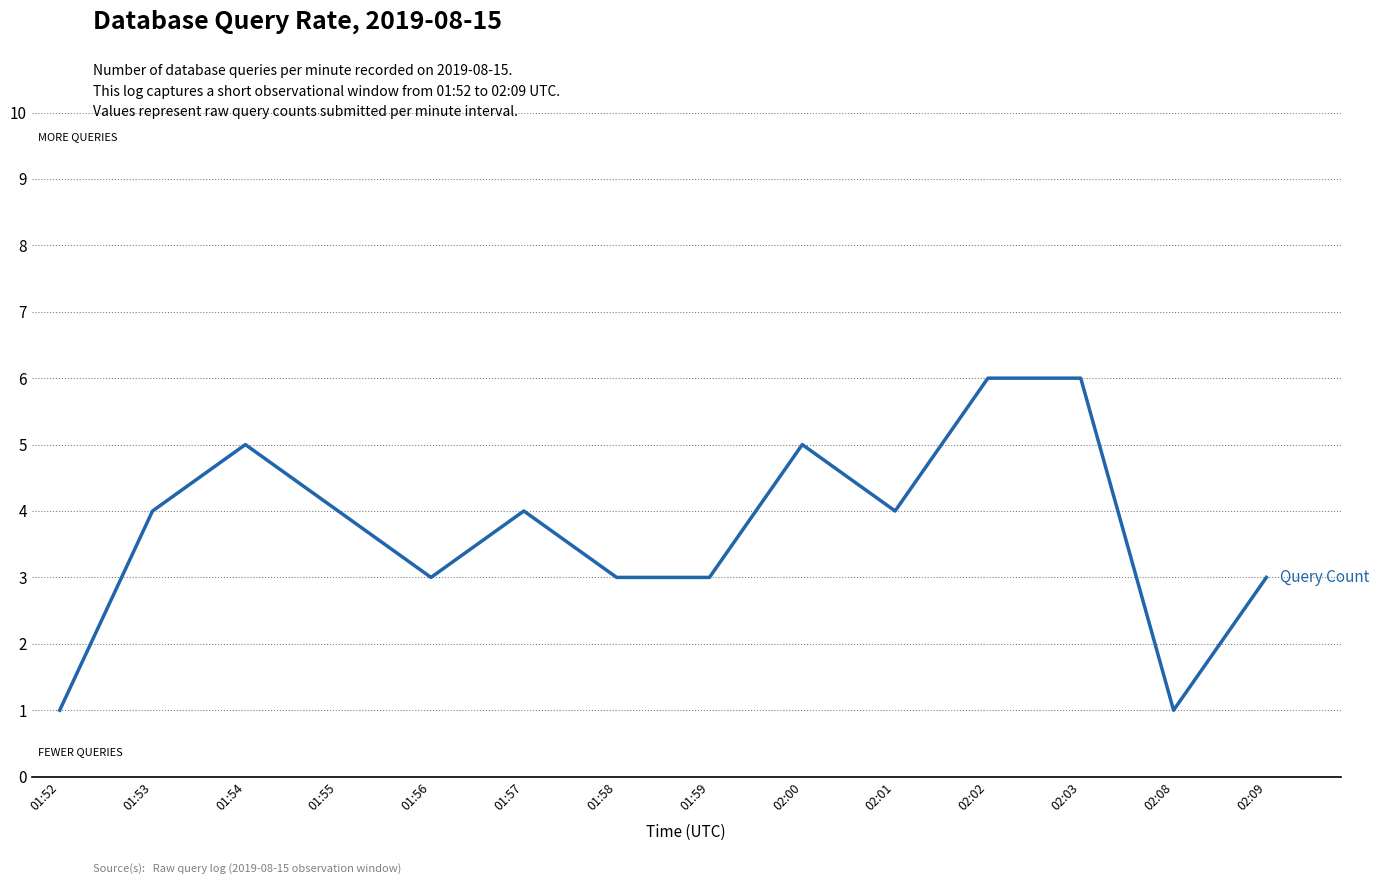

Is this an area chart (filled region under the line)?

No